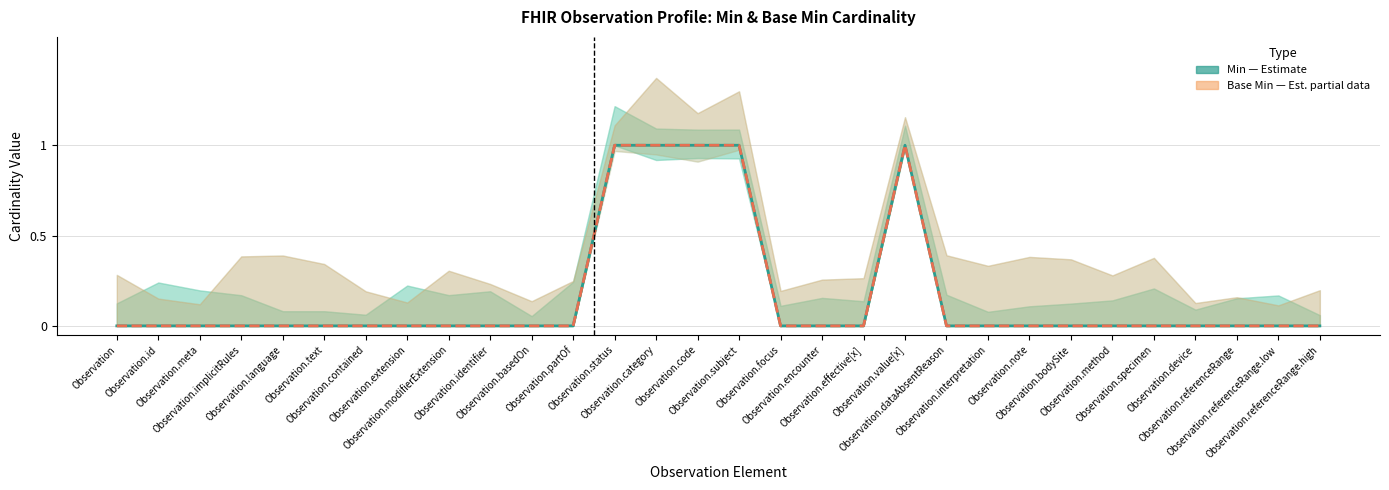

True or false: Min (Estimate) has more than 1 points higher than both neighbors.

False